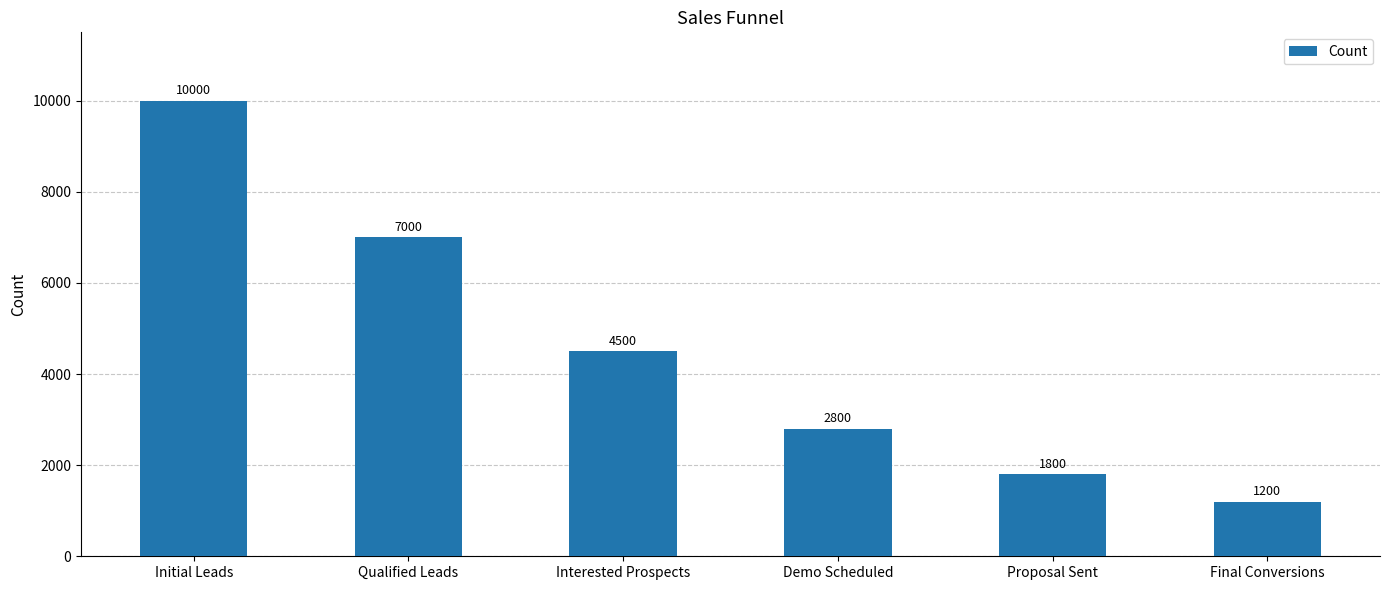

Where does the data first go above 4500?

Initial Leads